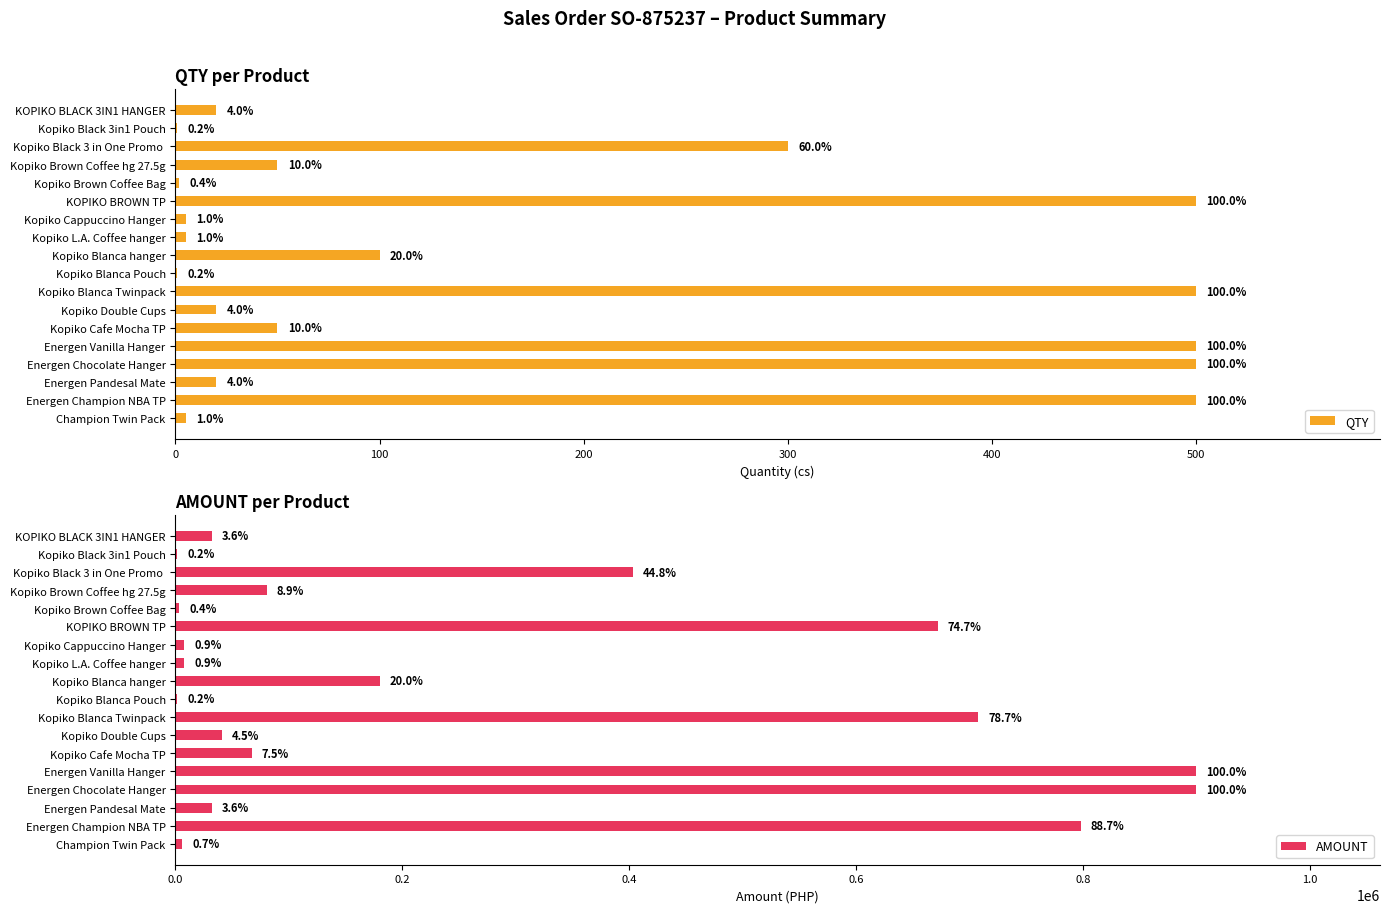

Which series has the widest spread of values?

AMOUNT